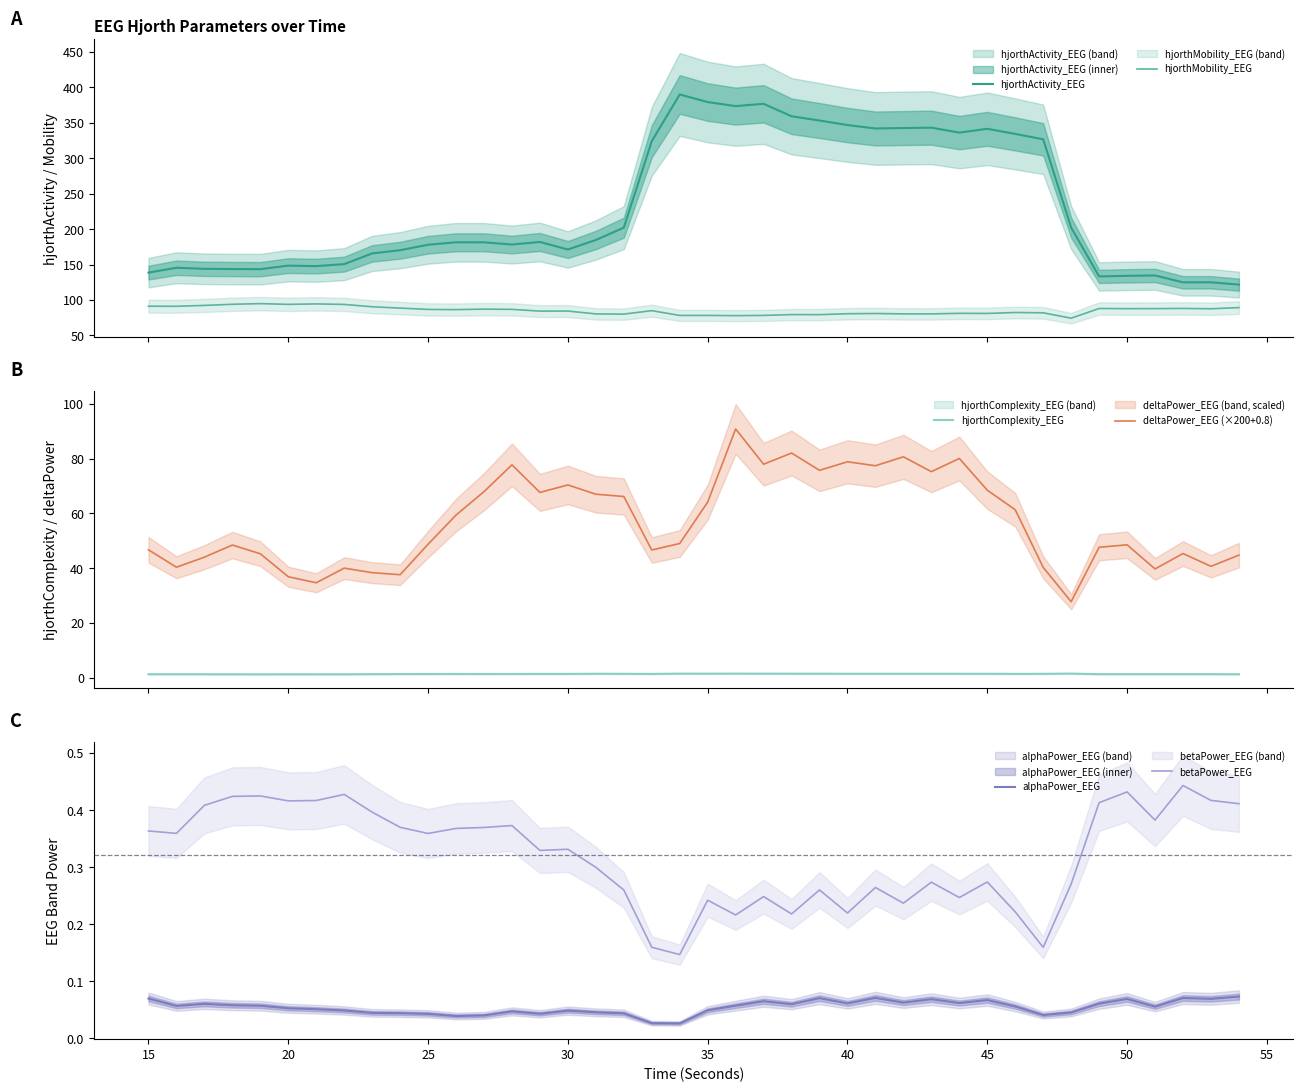

What is the highest value of the hjorthMobility_EEG series?

94.9